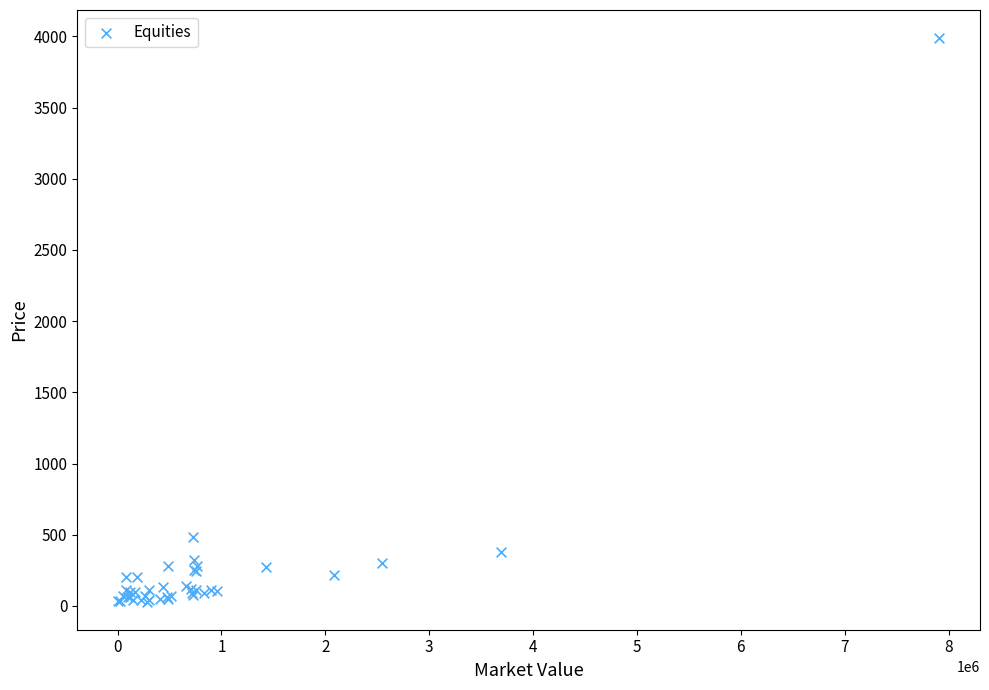

What Y value in the scatter plot is closest to 2008?

482.6